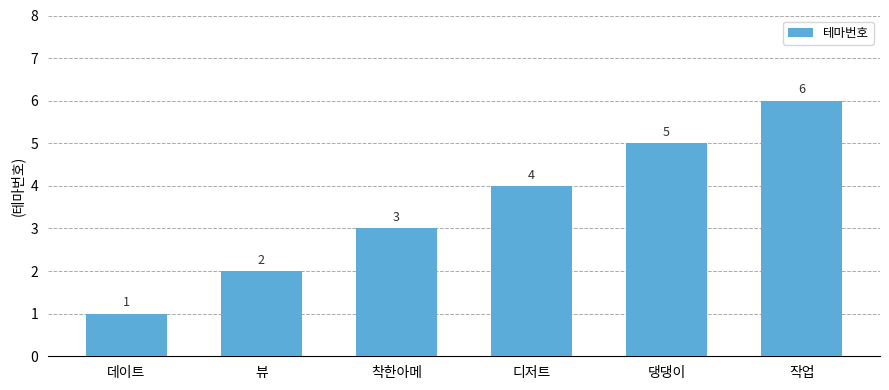

Rank the categories by value from highest to lowest.

작업, 댕댕이, 디저트, 착한아메, 뷰, 데이트